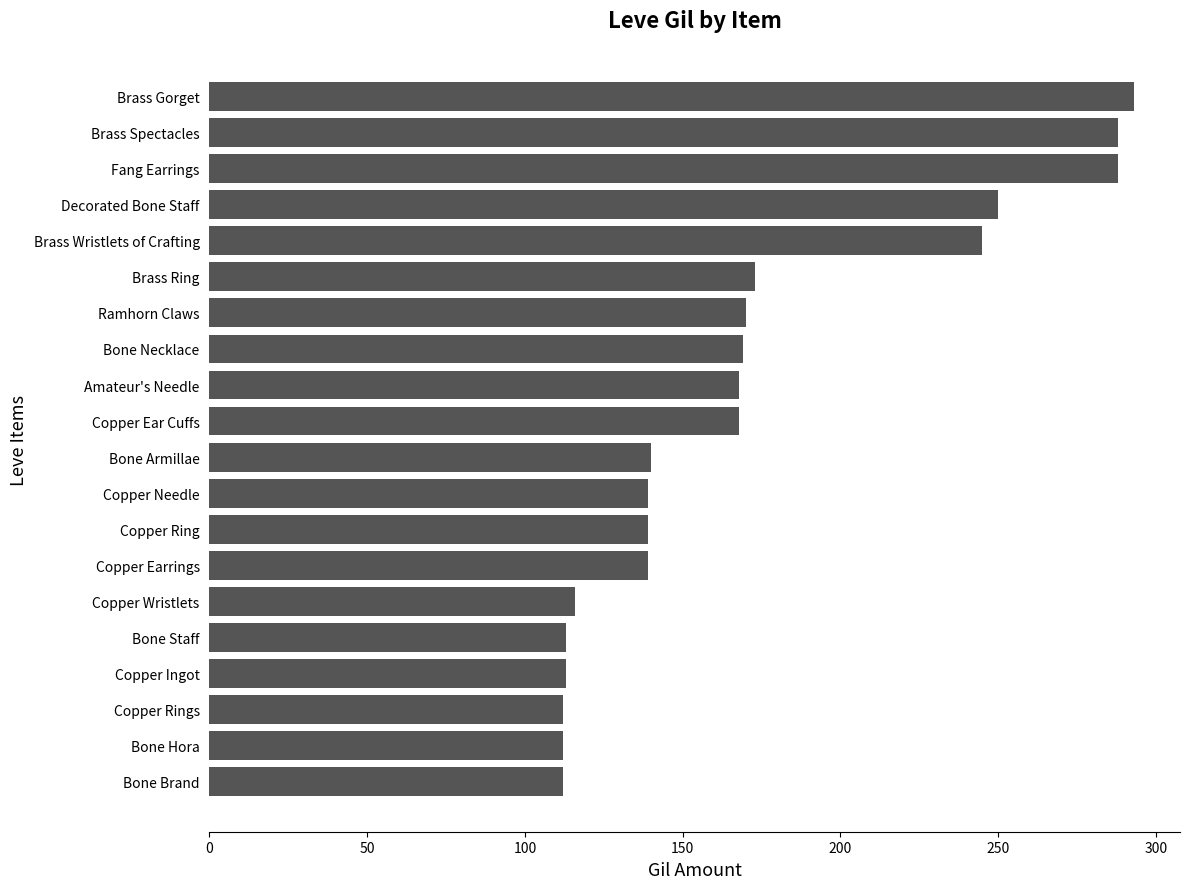

What is the difference between the maximum and minimum values?

181